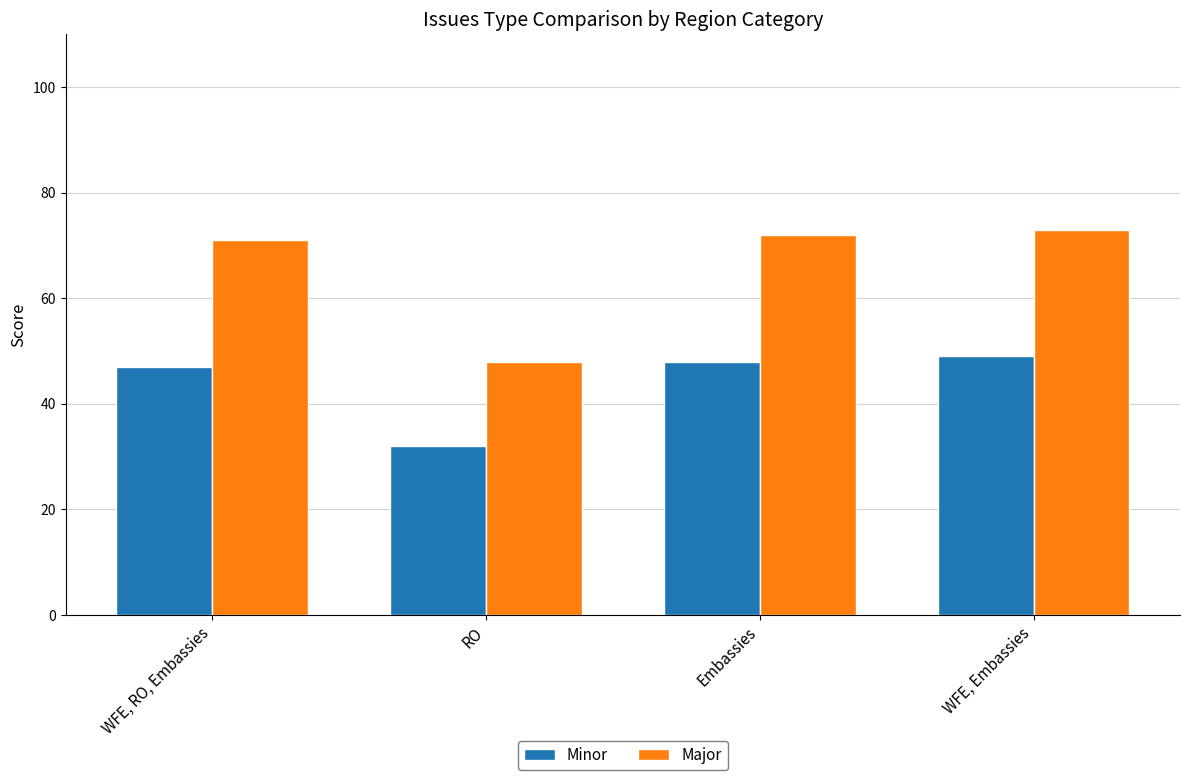

What is the average value of the Minor series?

44